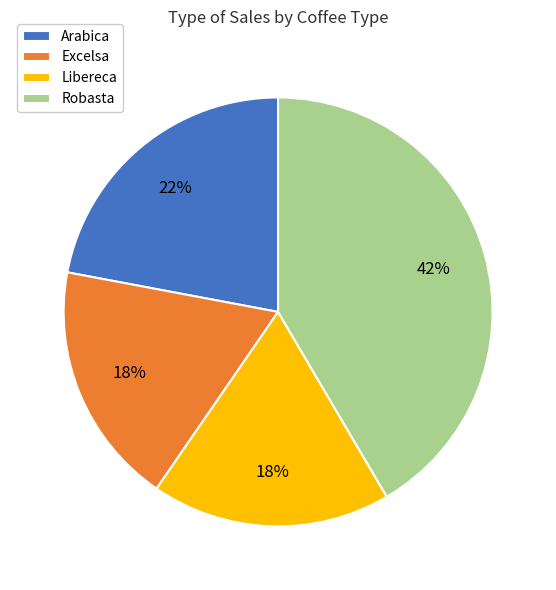

Combined, do Excelsa and Libereca account for over 50%?

No